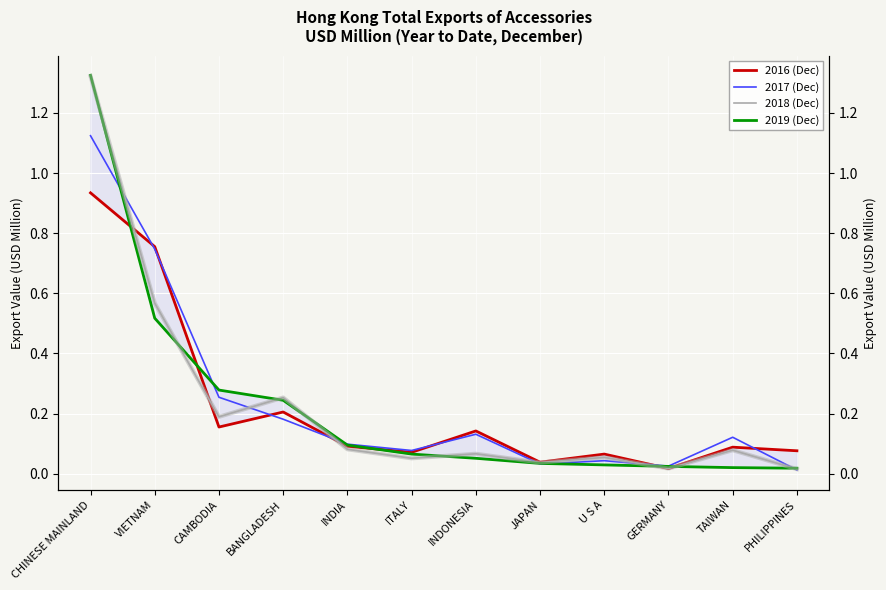

What position from the left is JAPAN?

8